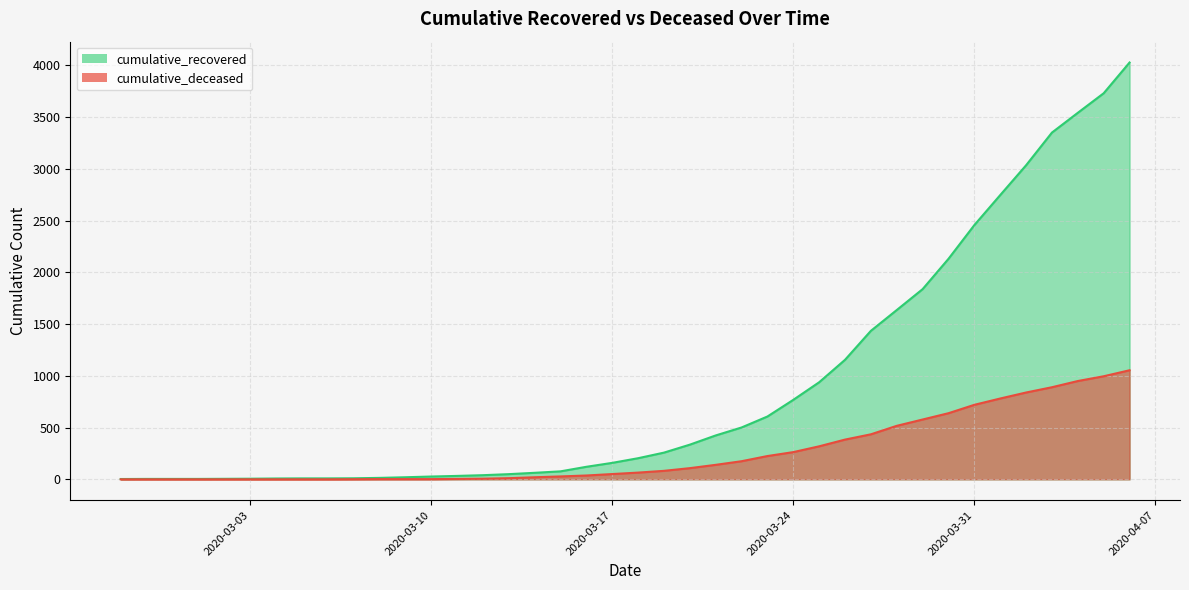

The cumulative_recovered series shows 3542 at 2020-04-04. True or false?

True